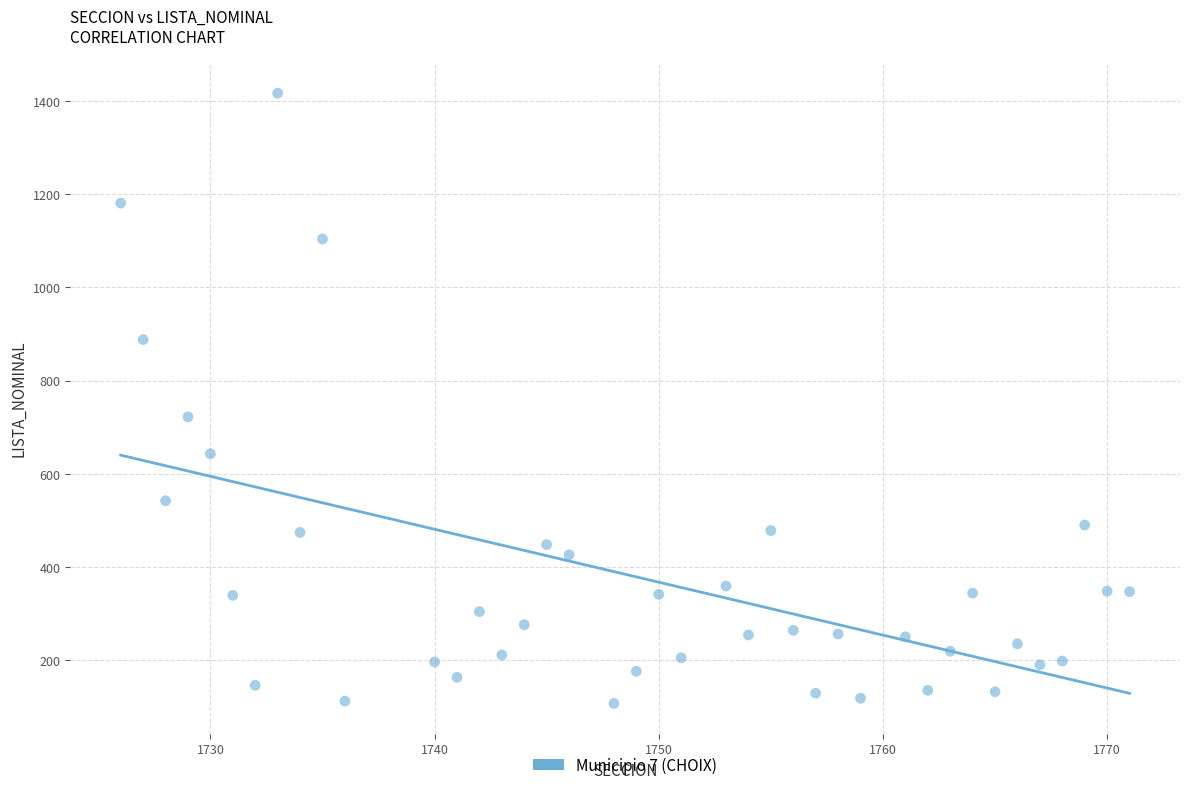

What Y value in the scatter plot is closest to 762?

722